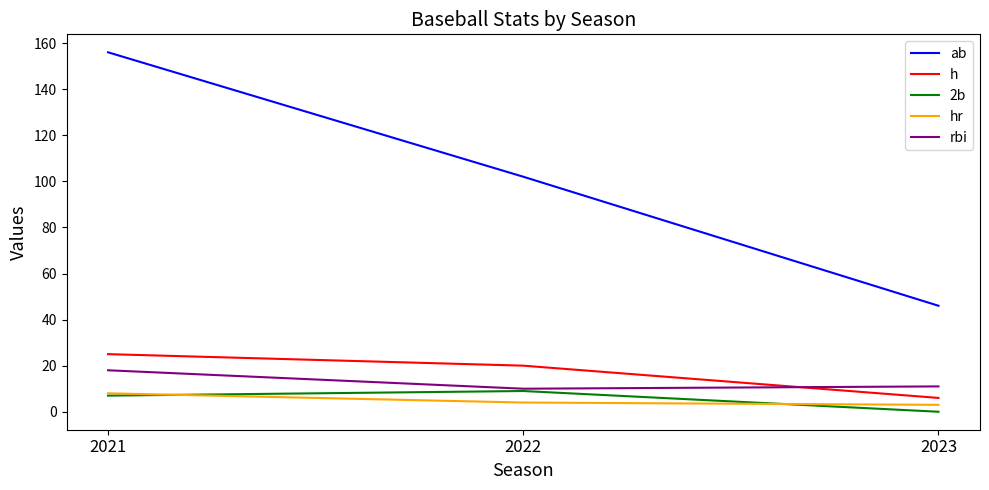

The hr series shows 4 at 2022. True or false?

True